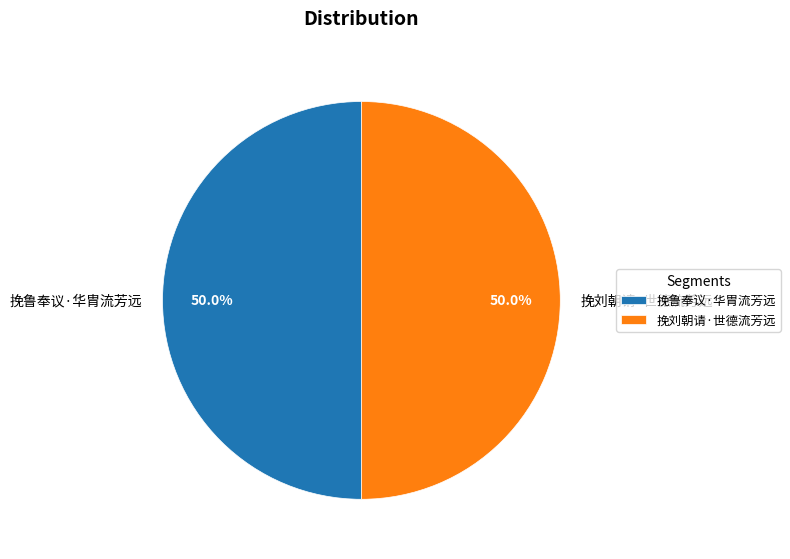

How many slices are in this pie chart?

2